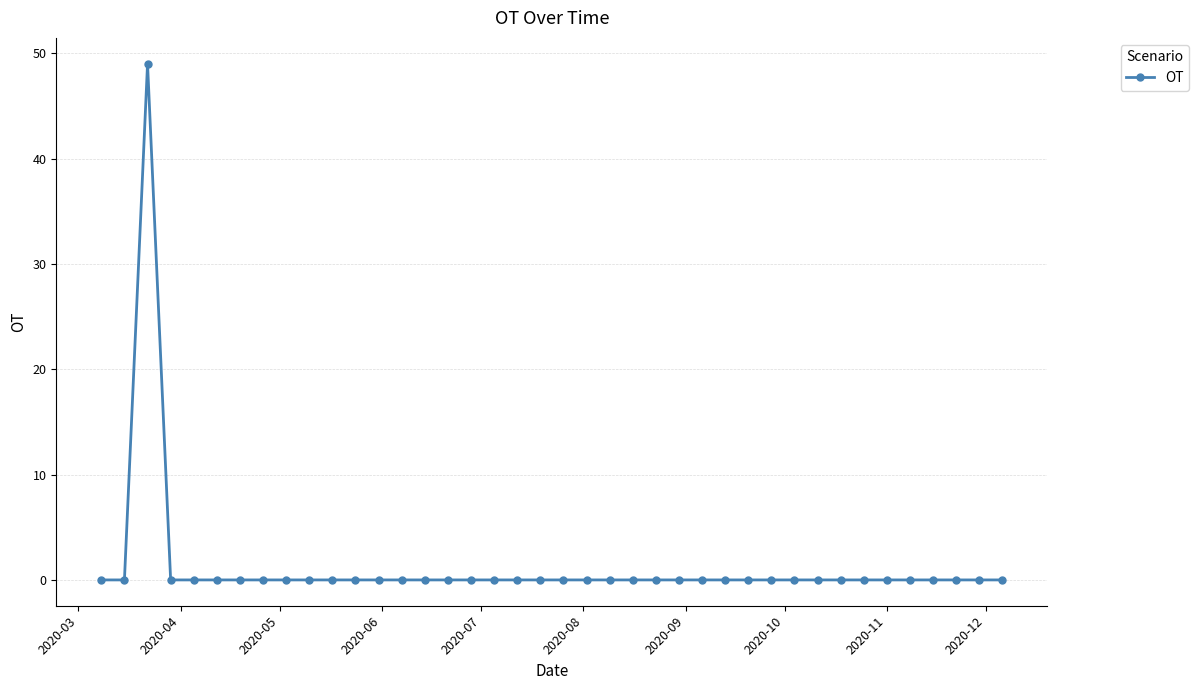

How many distinct data groups are displayed?

1